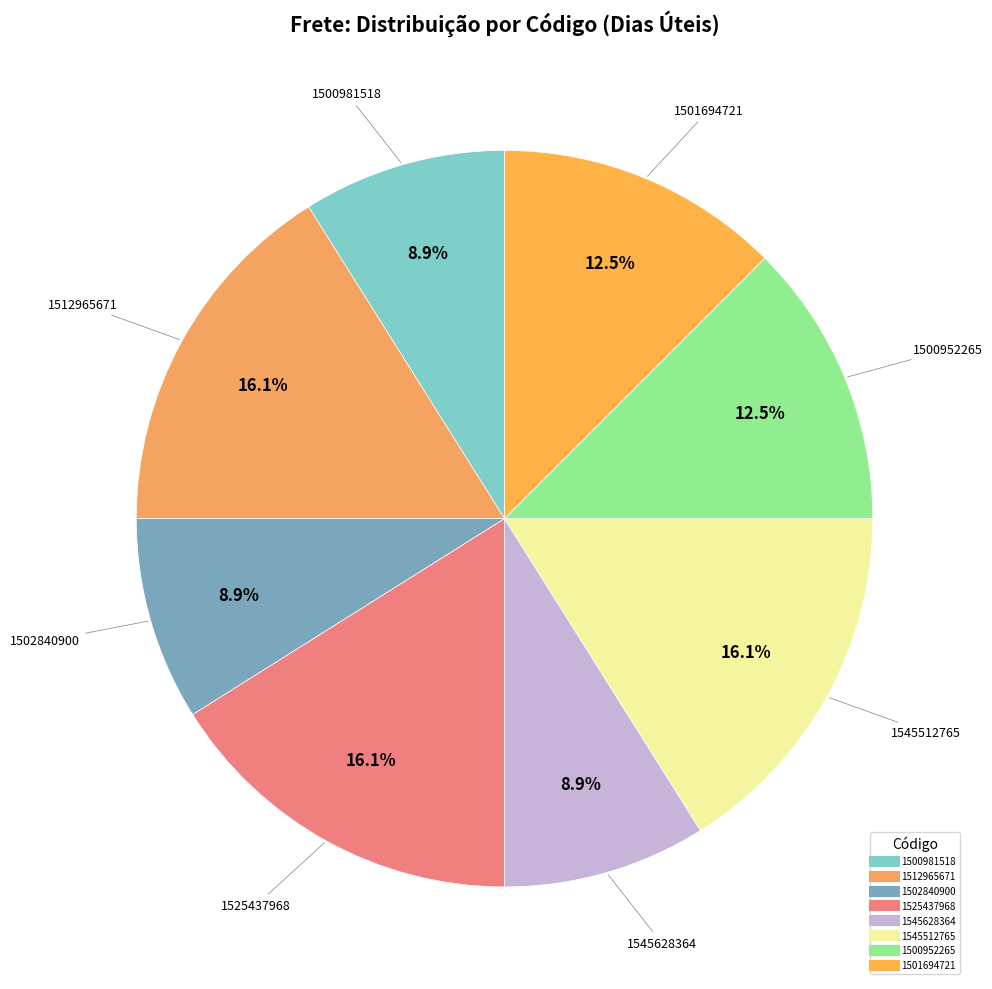

To the nearest percent, what percentage of the pie is 1512965671?

16%